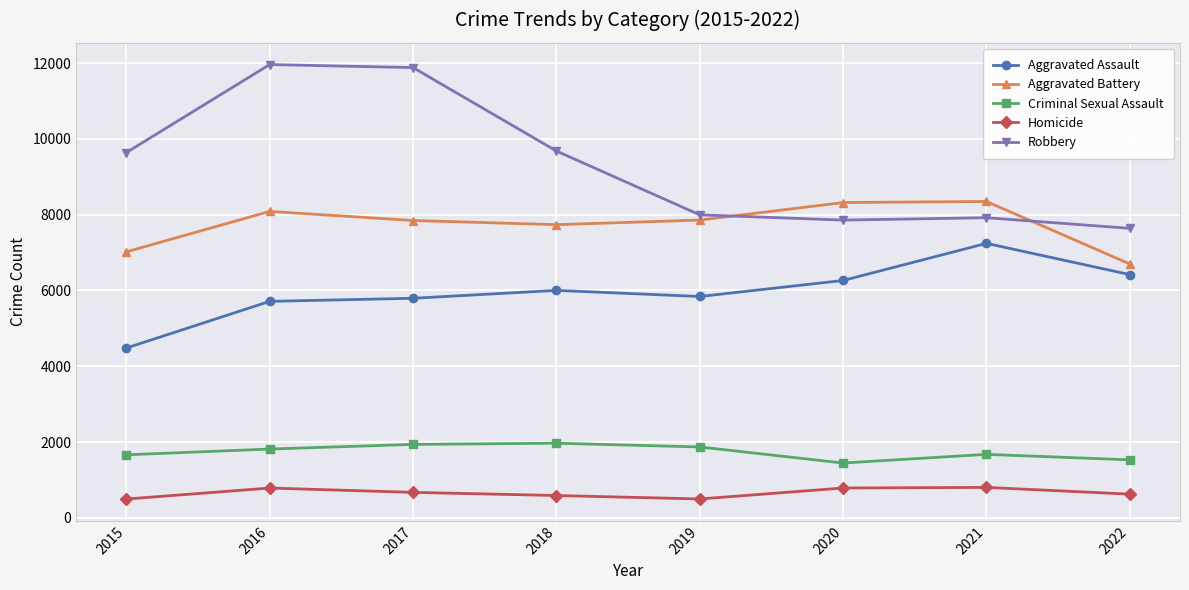

True or false: Homicide has a value of 787 at 2020.

True